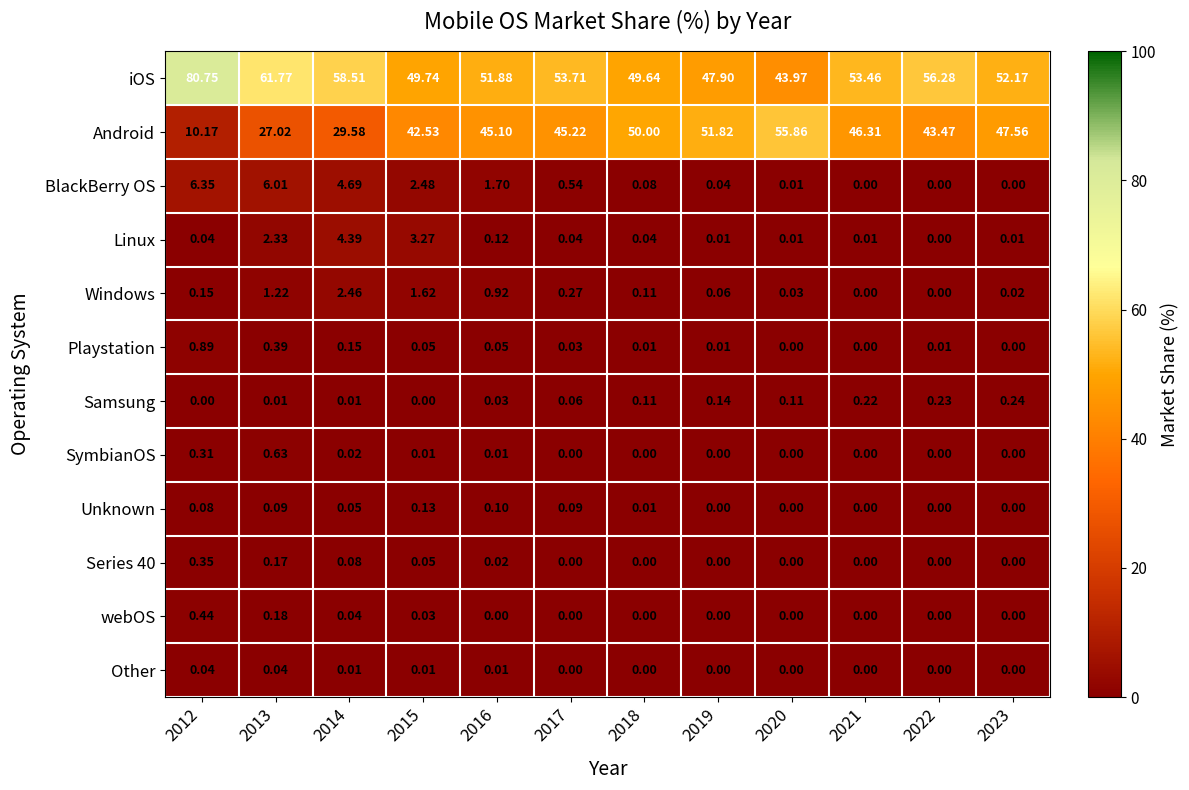

Which series has the largest total across all categories?

iOS